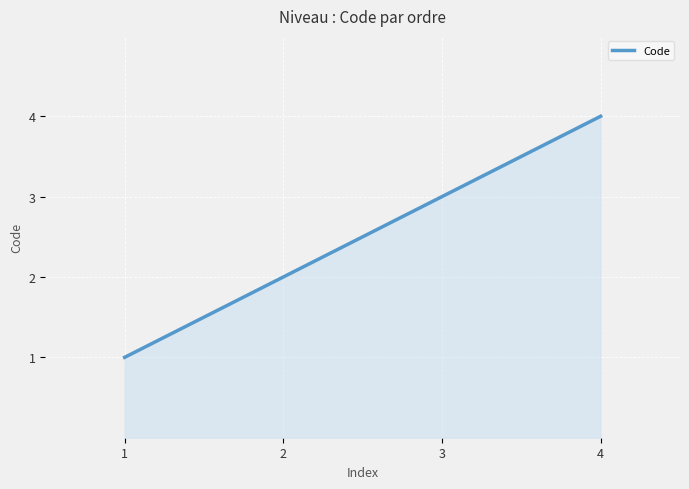

Rank the categories by value from highest to lowest.

4, 3, 2, 1